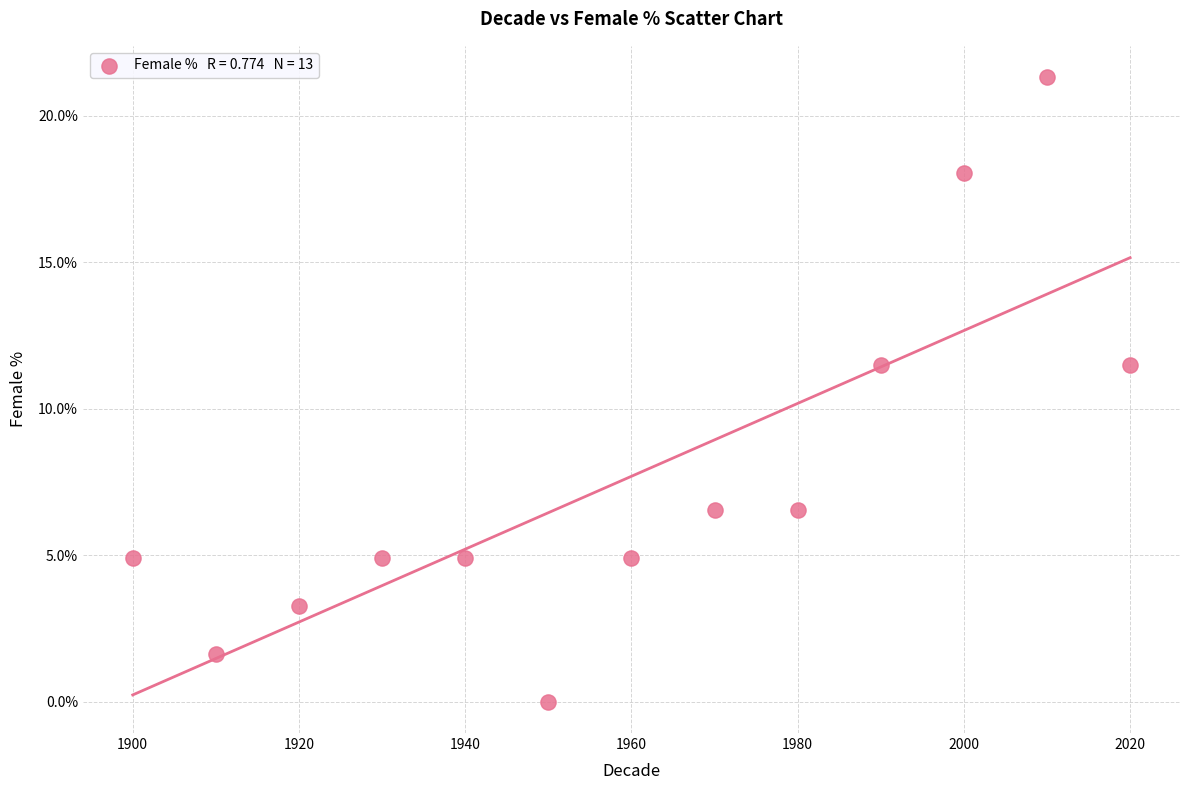

What is the range of X values (max minus min)?

120.0